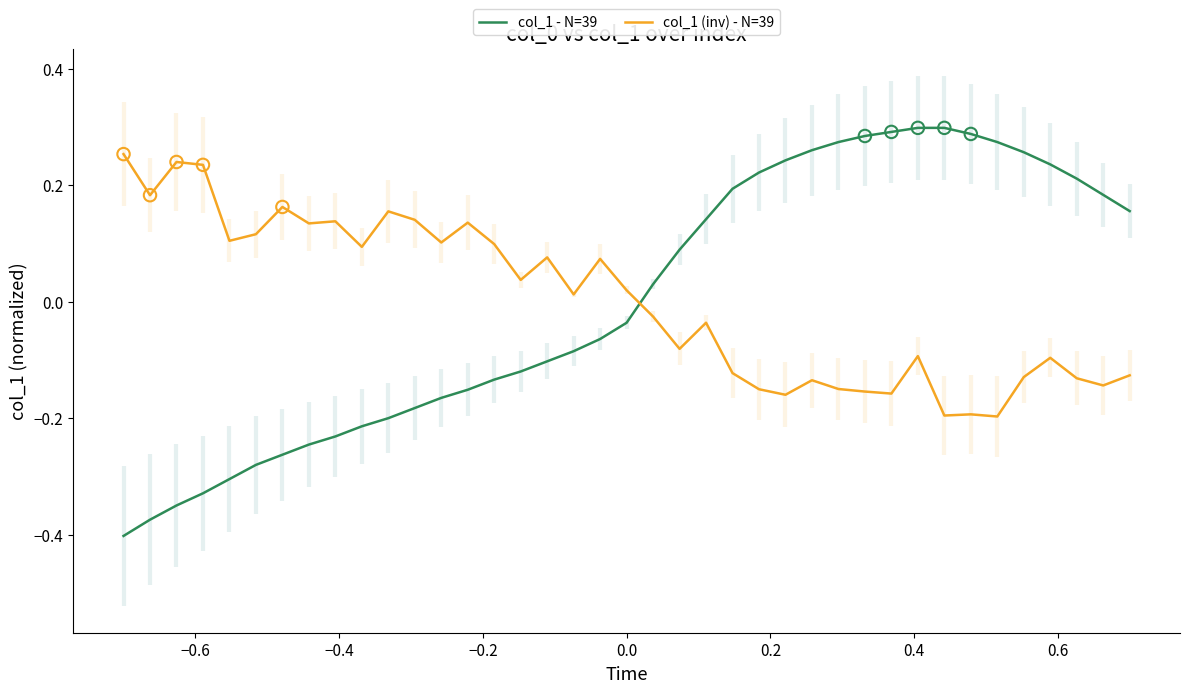

Which series reaches the maximum Y coordinate?

col_1 - N=39